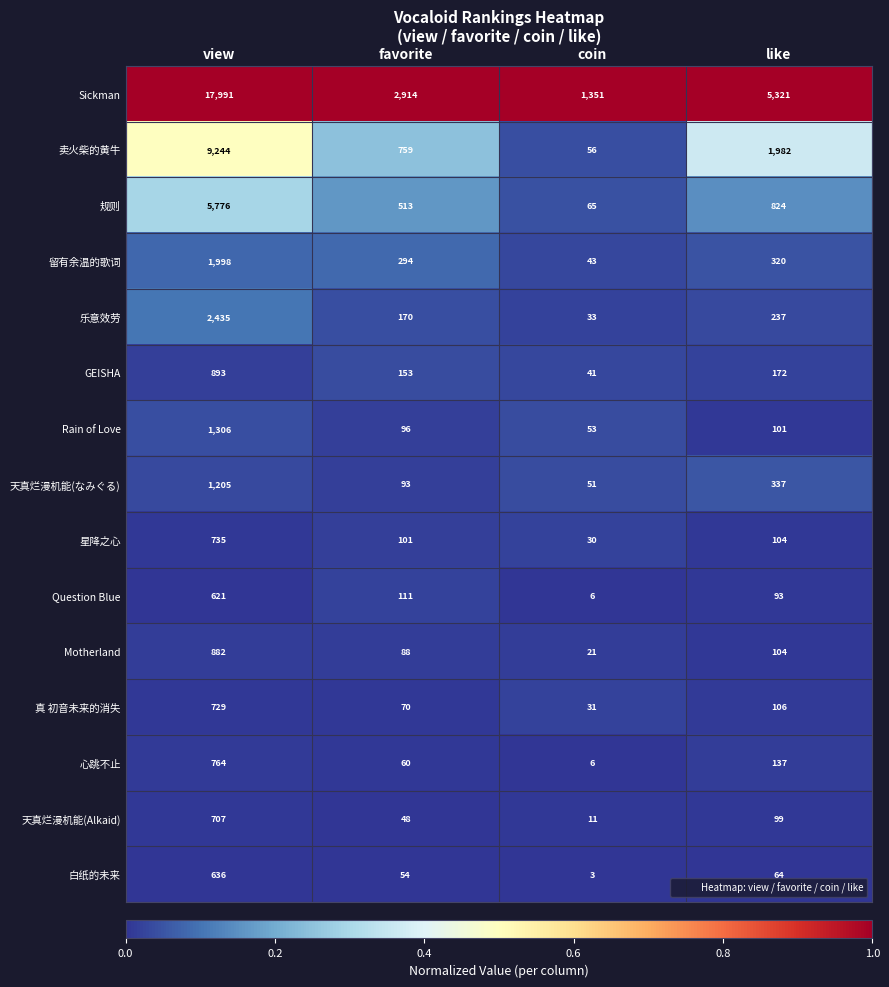

What is the spread (max minus min) of values at favorite?

2866